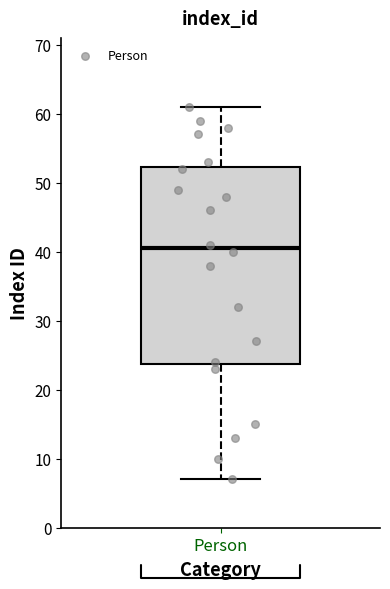

Read this box plot against the y-axis: the position of the median line, the range covered by the box, and the ends of both whiskers. The values are not printed on the chart, so give them approximately, as read against the axis.

median 41, box 24 to 52, whiskers 7 to 61